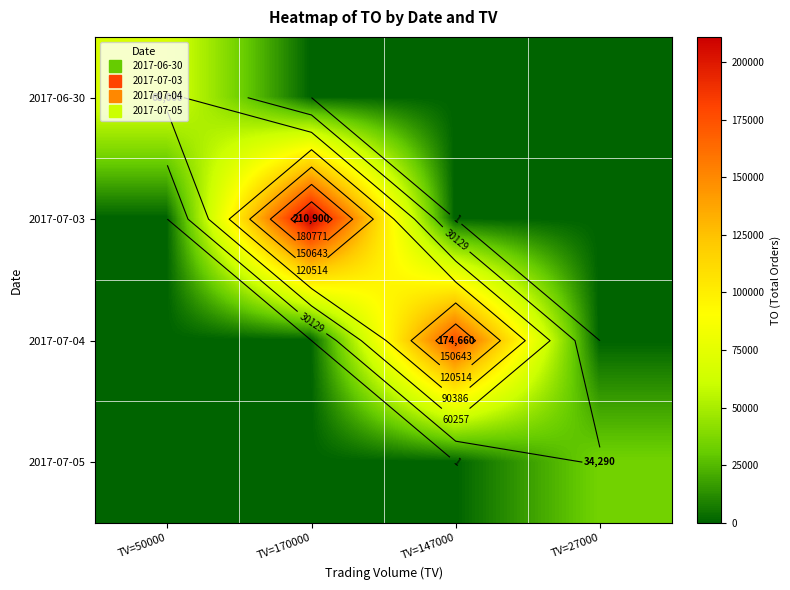

What is the total value across all series at TV=147000?

174660